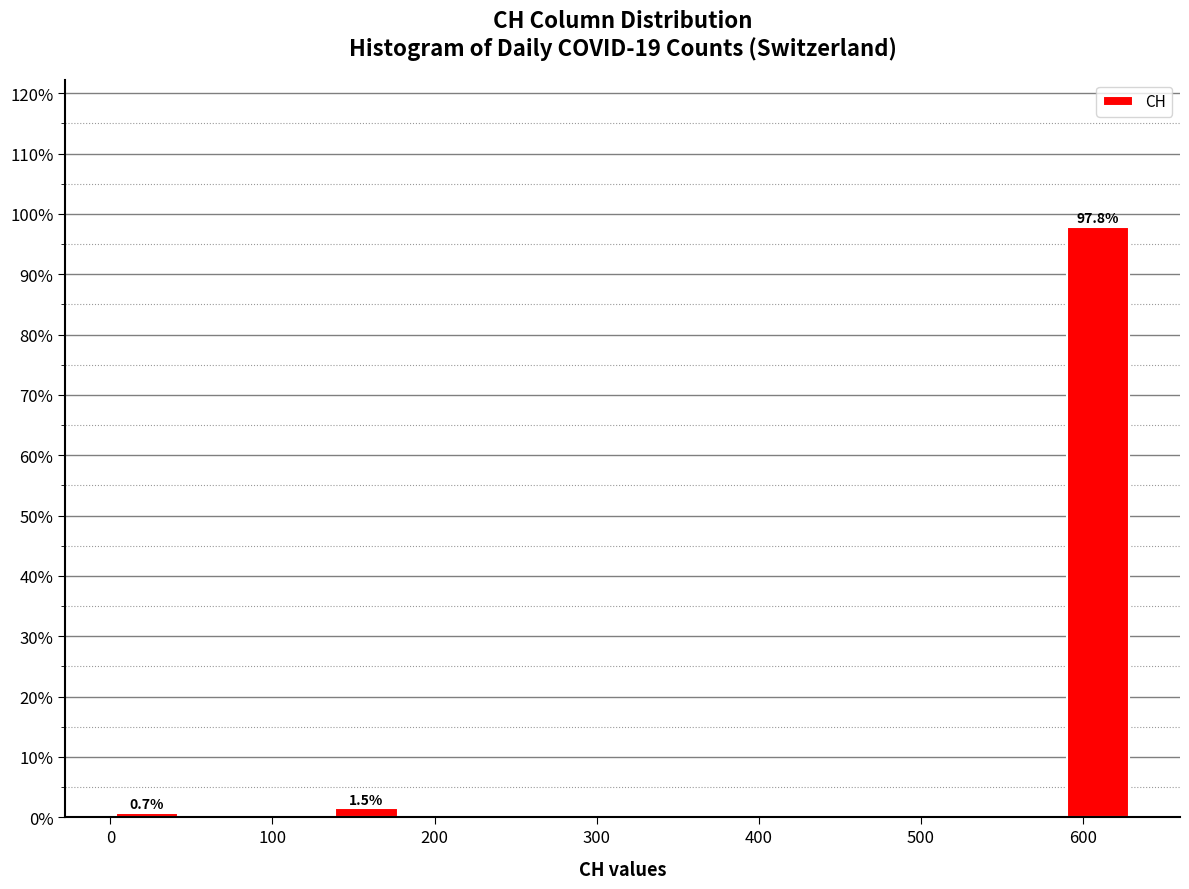

Which range on the x-axis has the tallest bar?

590 to 630